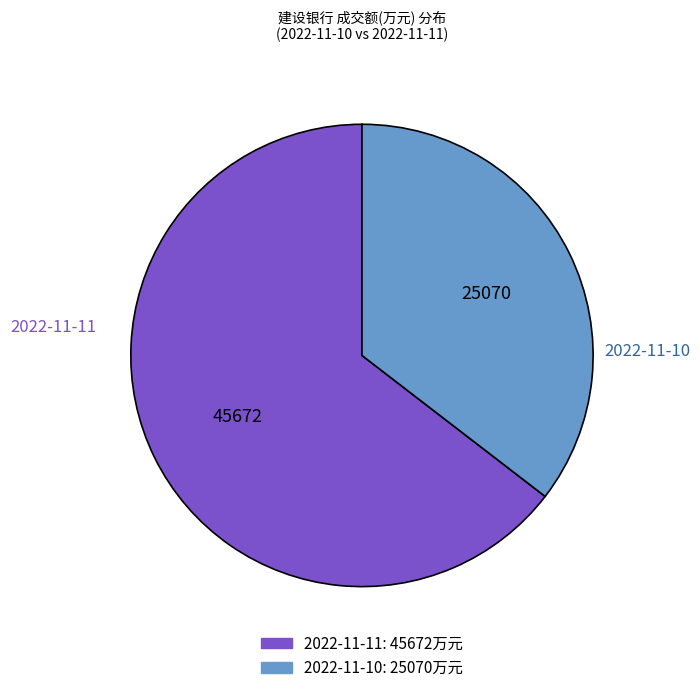

What is the ratio of the value at 2022-11-10 to the value at 2022-11-11?

0.5